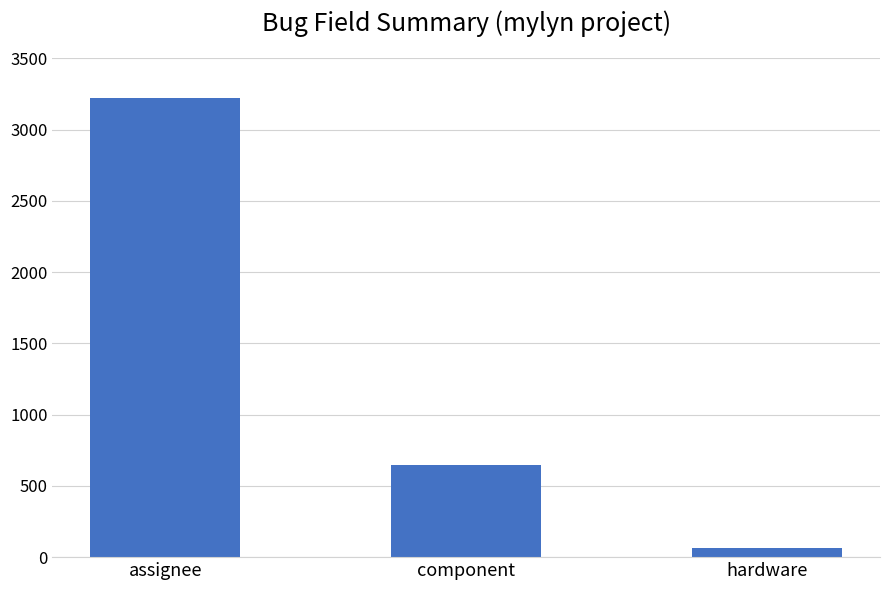

What is the maximum value shown in the chart?

3222